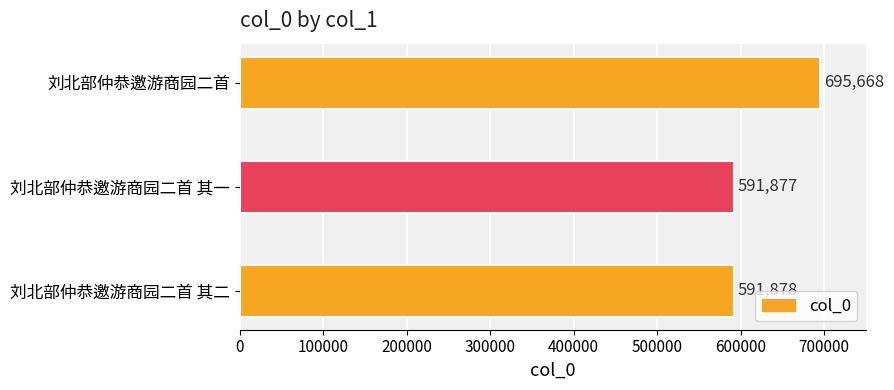

Which category has the lowest value across all series?

刘北部仲恭邀游商园二首 其一